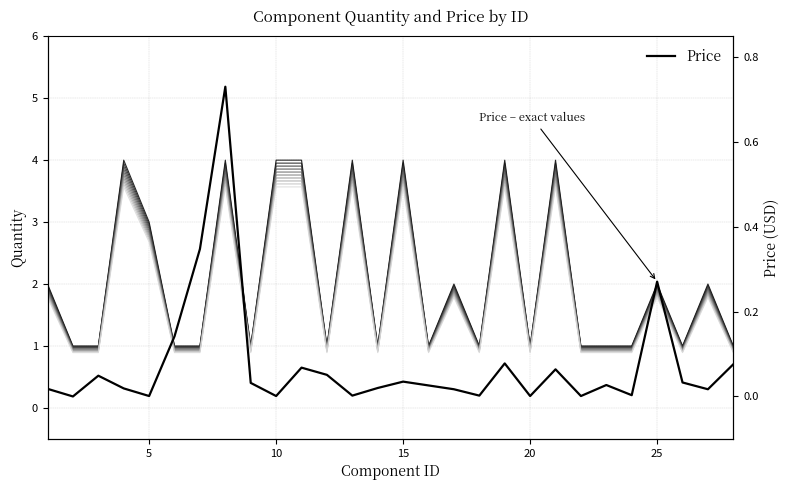

Which has a higher value, 14 or 13?

13